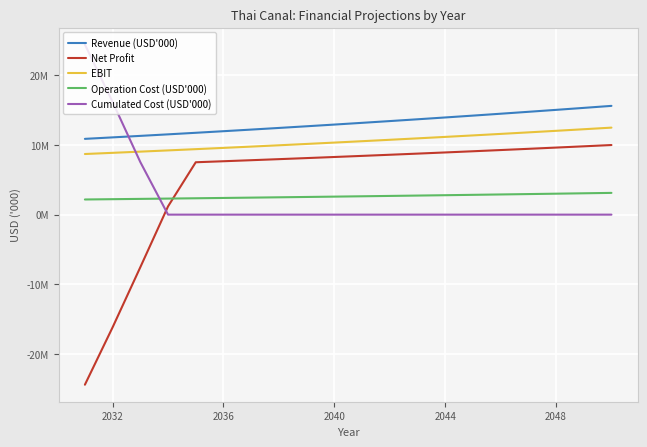

Reading left to right, list all the values displayed in this chart.

Revenue (USD'000): 10880527.9	11092532.5	11308393.4	11528163.7	11751895.8	11979641.9	12211453.5	12447381.2	12687475.0	12931783.6	13180355.0	13433235.5	13690470.2	13952102.6	14218174.2	14488724.7	14763791.6	15043409.9	15327611.9	15616427.1
Net Profit: -24419526.5	-16174791.7	-7544901.3	1186558.0	7521213.3	7666970.8	7815330.2	7966324.0	8119984.0	8276341.5	8435427.2	8597270.7	8761900.9	8929345.7	9099631.5	9272783.8	9448826.6	9627782.3	9809671.6	9994513.3
EBIT: 8704422.3	8874026.0	9046714.8	9222530.9	9401516.6	9583713.5	9769162.8	9957905.0	10149980.0	10345426.9	10544284.0	10746588.4	10952376.2	11161682.1	11374539.4	11590979.8	11811033.3	12034727.9	12262089.5	12493141.6
Operation Cost (USD'000): 2176105.6	2218506.5	2261678.7	2305632.7	2350379.2	2395928.4	2442290.7	2489476.2	2537495.0	2586356.7	2636071.0	2686647.1	2738094.0	2790420.5	2843634.8	2897744.9	2952758.3	3008682.0	3065522.4	3123285.4
Cumulated Cost (USD'000): 24419526.5	16174791.7	7544901.3	0.0	0.0	0.0	0.0	0.0	0.0	0.0	0.0	0.0	0.0	0.0	0.0	0.0	0.0	0.0	0.0	0.0